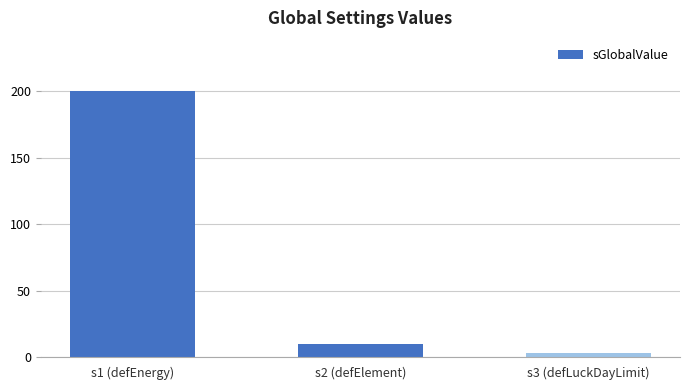

Is it true that the value at s3 (defLuckDayLimit) is 3?

True